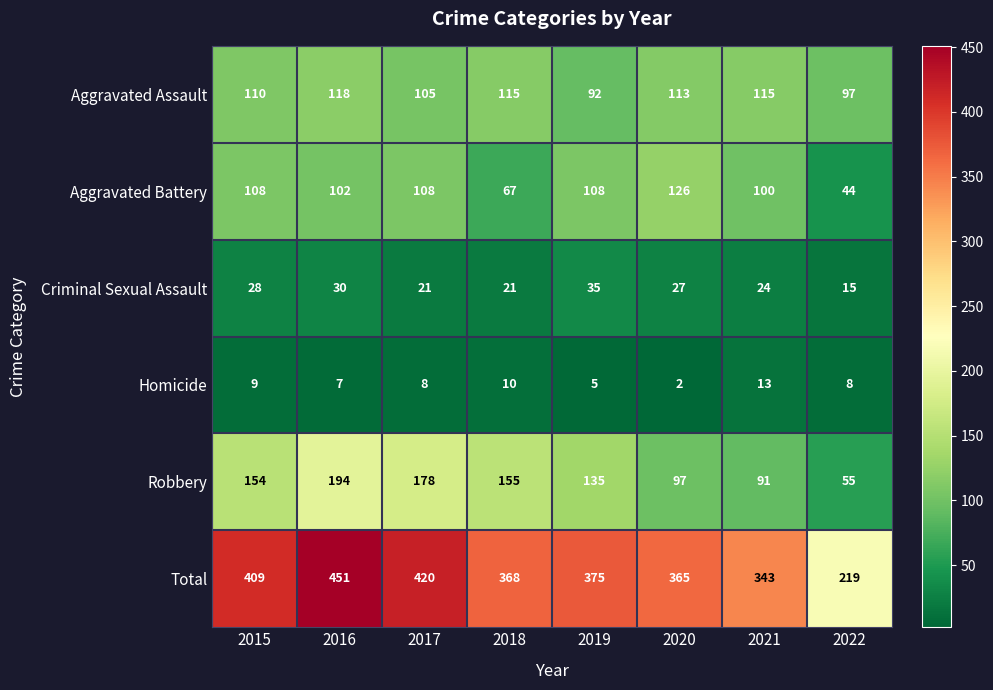

The Homicide series shows 10 at 2018. True or false?

True